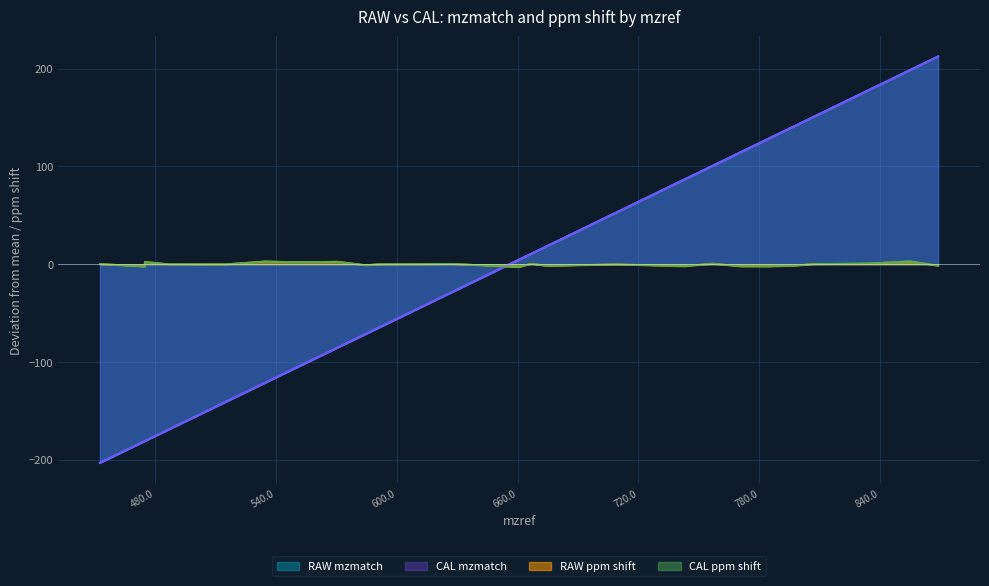

What is the difference between the highest and lowest values at 474.9254476?

178.9